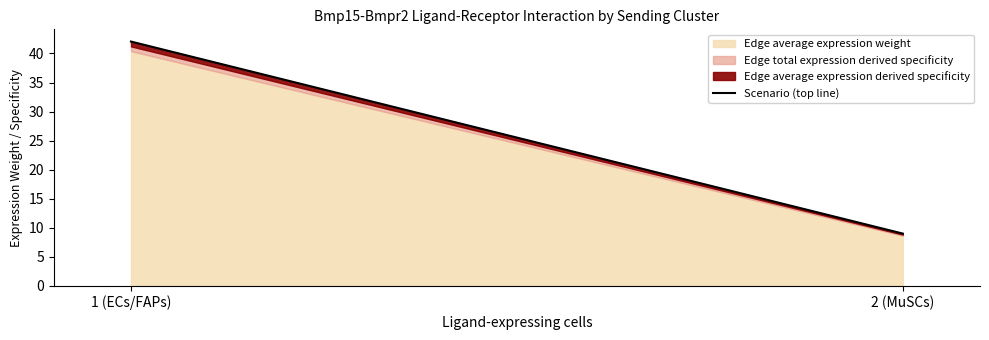

What is the sum of all values?

51.1